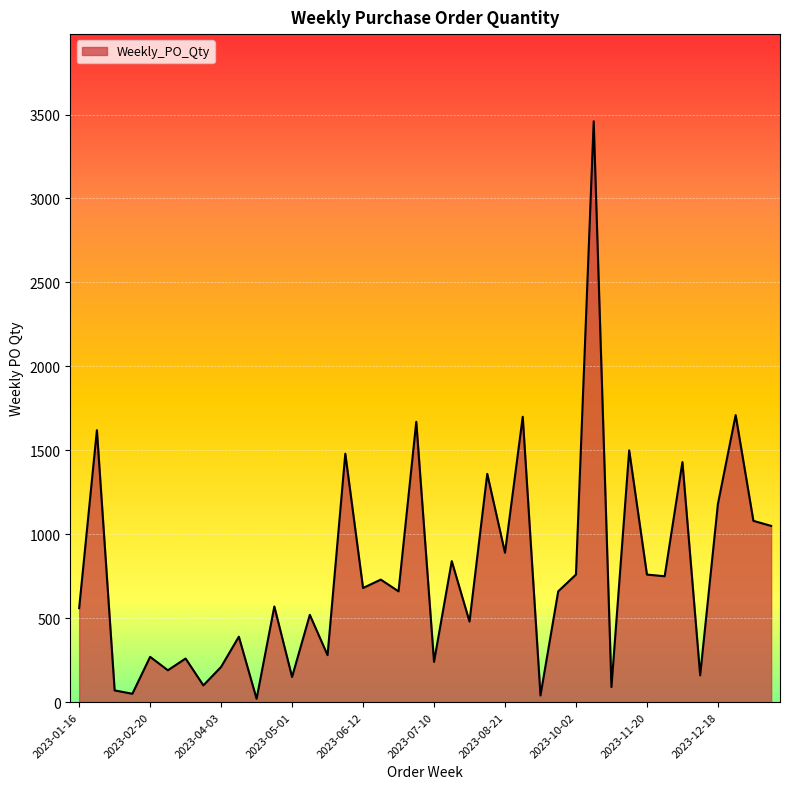

What is the maximum value shown in the chart?

3460